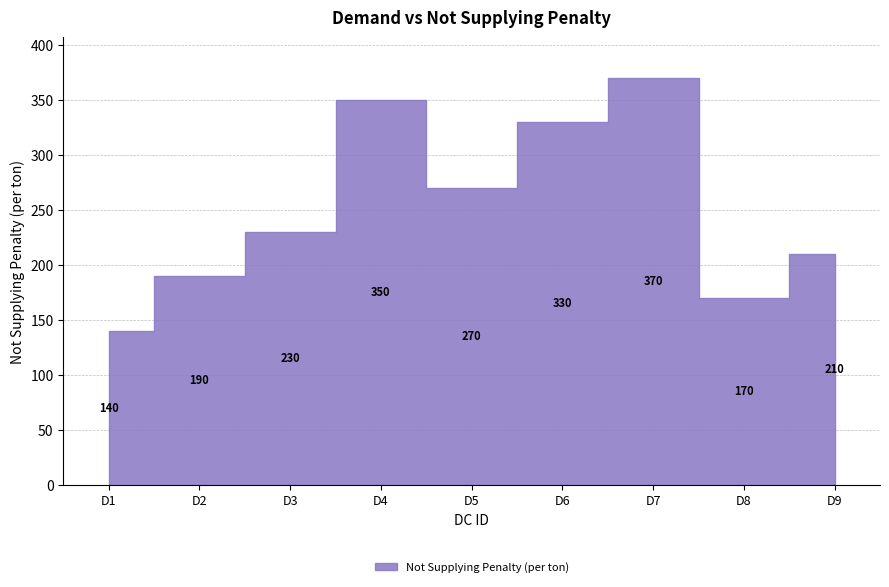

Between D9 and D5, which is larger?

D5